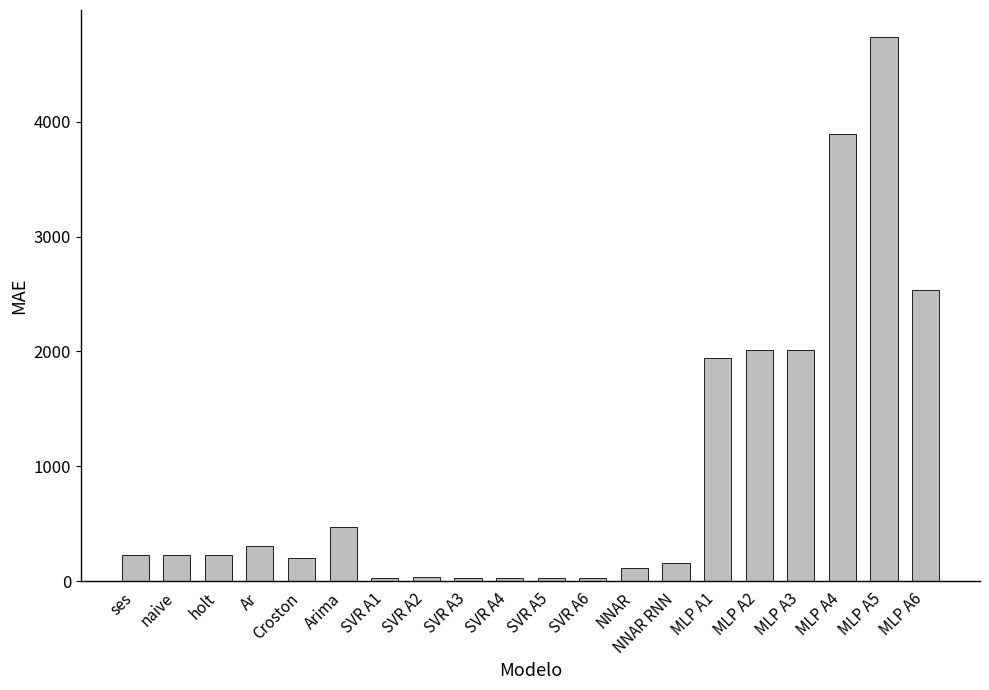

Does the chart contain any negative values?

No